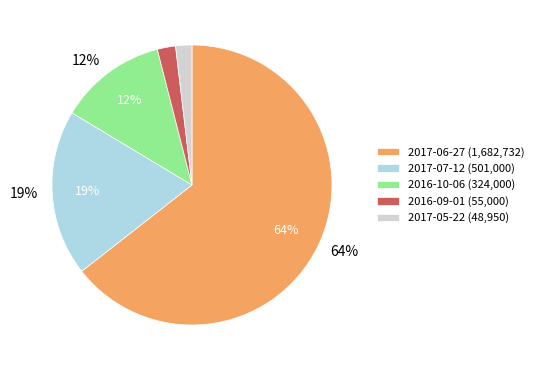

Is there a majority slice in this chart?

Yes